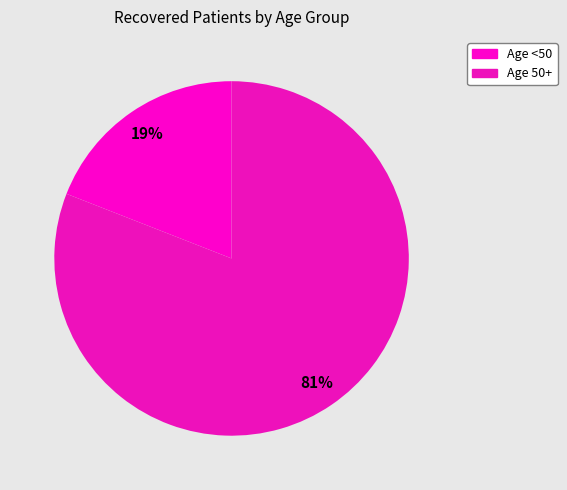

Count the number of slices in the pie.

2